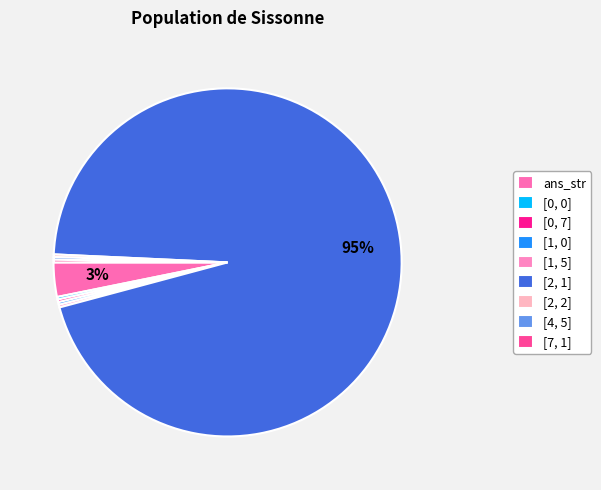

Combined, what portion of the pie is [2, 2] and ans_str?

3.4%